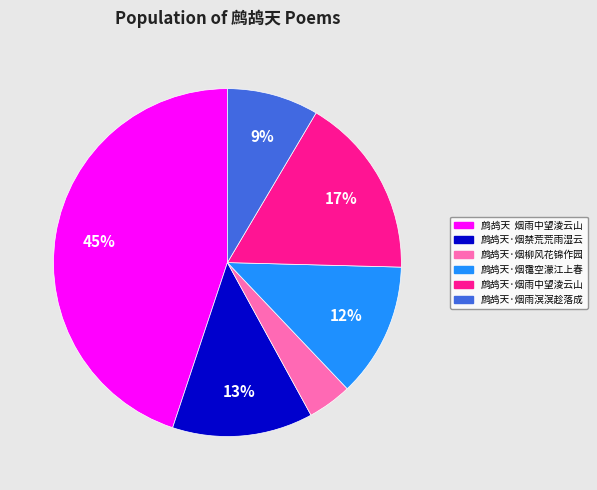

Is the sum of 鹧鸪天·烟柳风花锦作园 and 鹧鸪天·烟雨溟溟趁落成 greater than half?

No